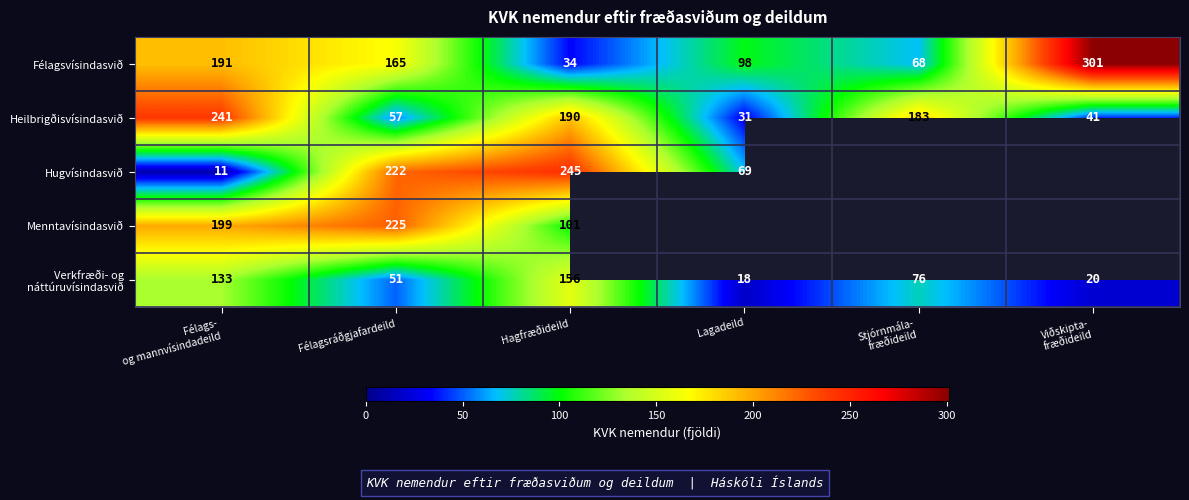

What is the minimum value for Félagsvísindasvið?

34